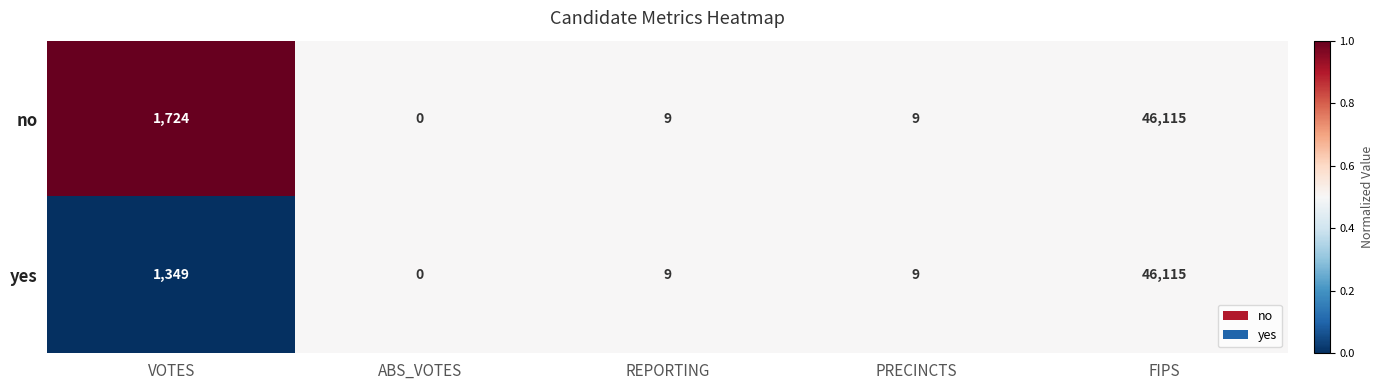

True or false: no has a value of 5 at REPORTING.

False